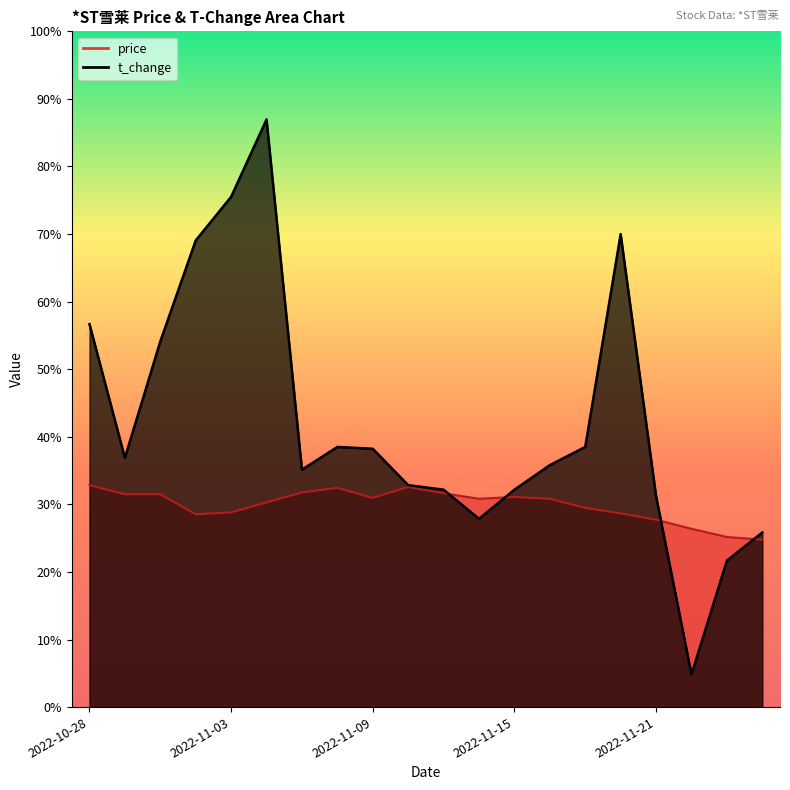

Is it true that price equals 2.2 at 2022-11-04?

True